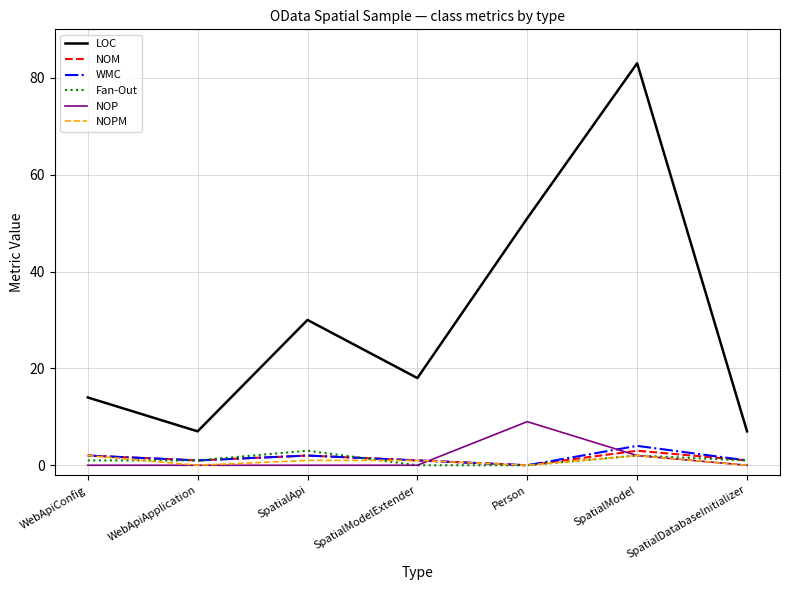

Which series has the largest total across all categories?

LOC